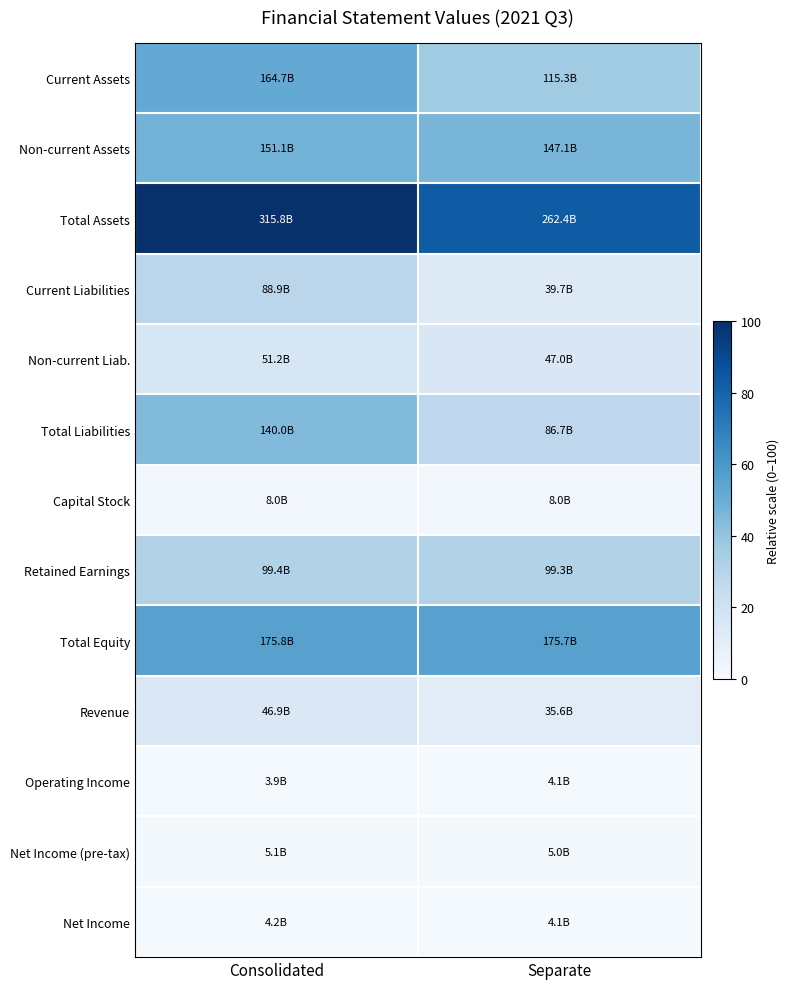

Which series has the largest range (max minus min)?

Total Assets